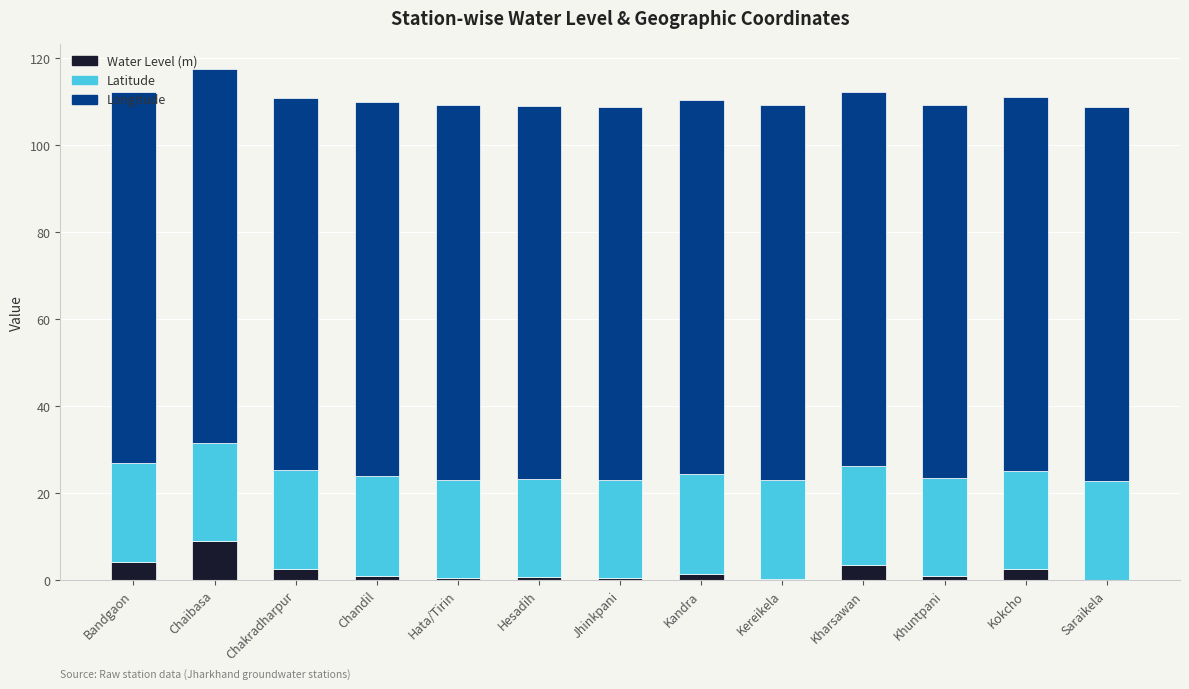

Is it true that Water Level (m) equals 2.6 at Kokcho?

True